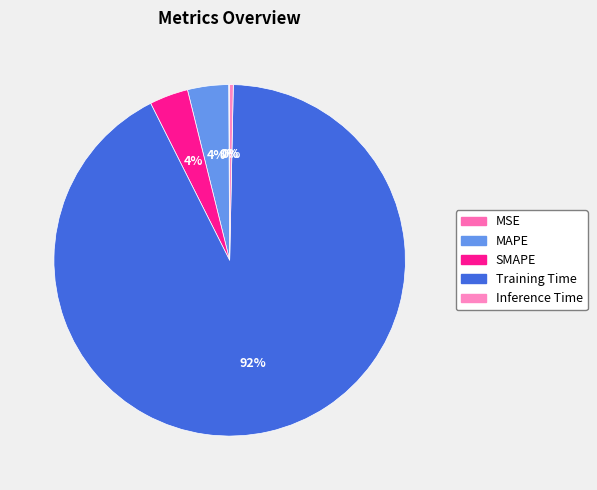

Is the sum of MAPE and Inference Time greater than half?

No